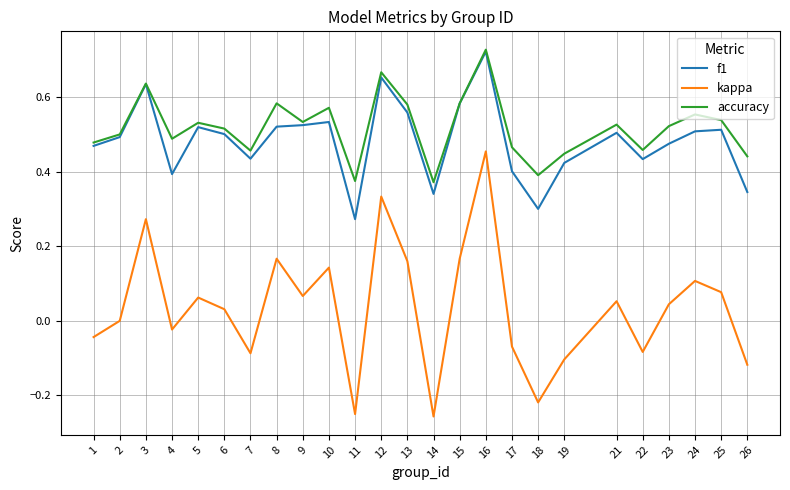

How many lines are shown in the chart?

3